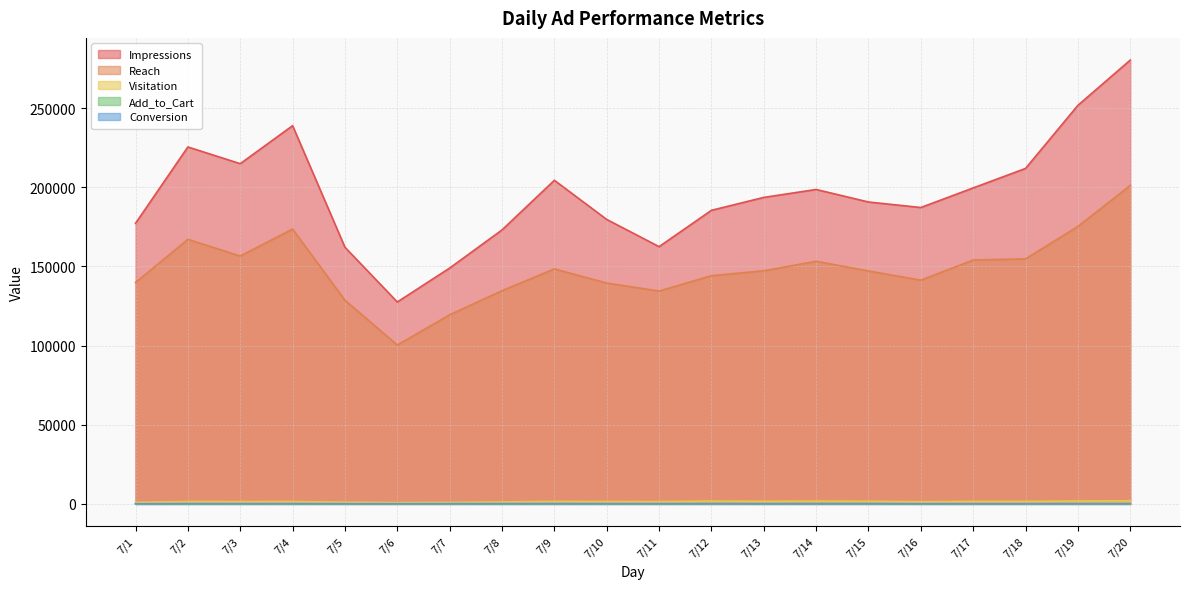

Reading left to right, what are all the values shown in this chart?

Impressions: 177275	225509	214946	238949	162153	127574	149010	173094	204445	179714	162537	185490	193642	198655	190735	187264	199637	211952	251817	280394
Reach: 139868	167134	156634	173658	128700	100396	119484	134716	148476	139546	134492	144182	147292	153308	147165	141370	154108	154812	175324	201211
Visitation: 1015	1545	1489	1541	1094	896	1014	1274	1627	1551	1488	1828	1683	1813	1694	1412	1649	1623	1871	2033
Add_to_Cart: 114	165	165	165	143	127	163	179	195	161	168	173	153	174	209	133	116	130	142	143
Conversion: 62	91	92	90	75	74	95	97	103	83	95	98	80	98	111	67	61	74	82	81